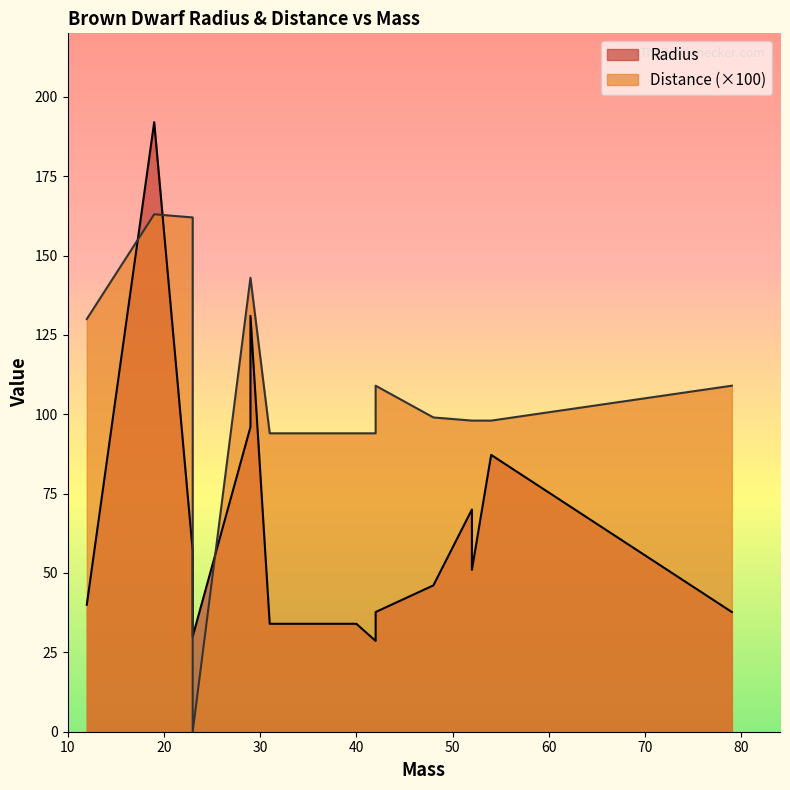

Where do Distance and Radius first cross each other?

12 and 19